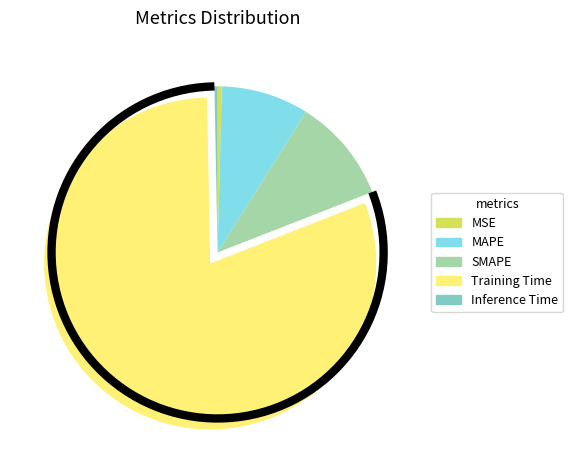

Count the number of slices in the pie.

5